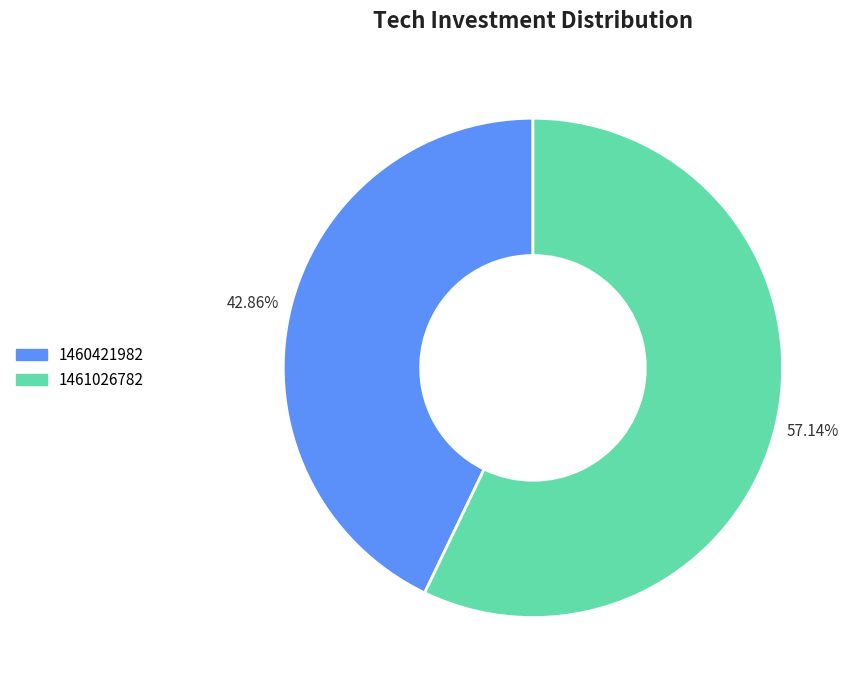

Which slice represents more than half of the pie?

1461026782